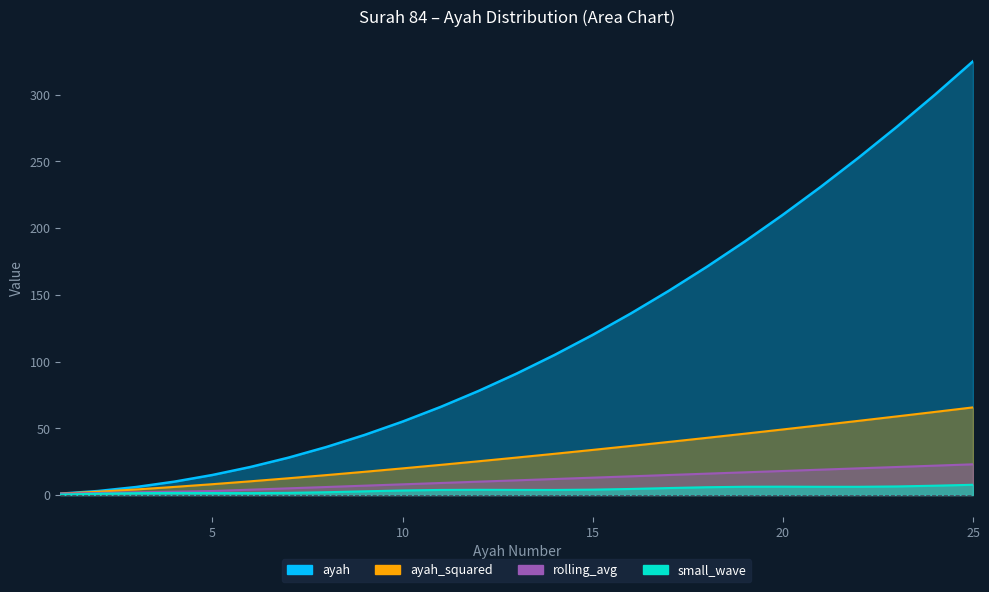

How many lines are shown in the chart?

1